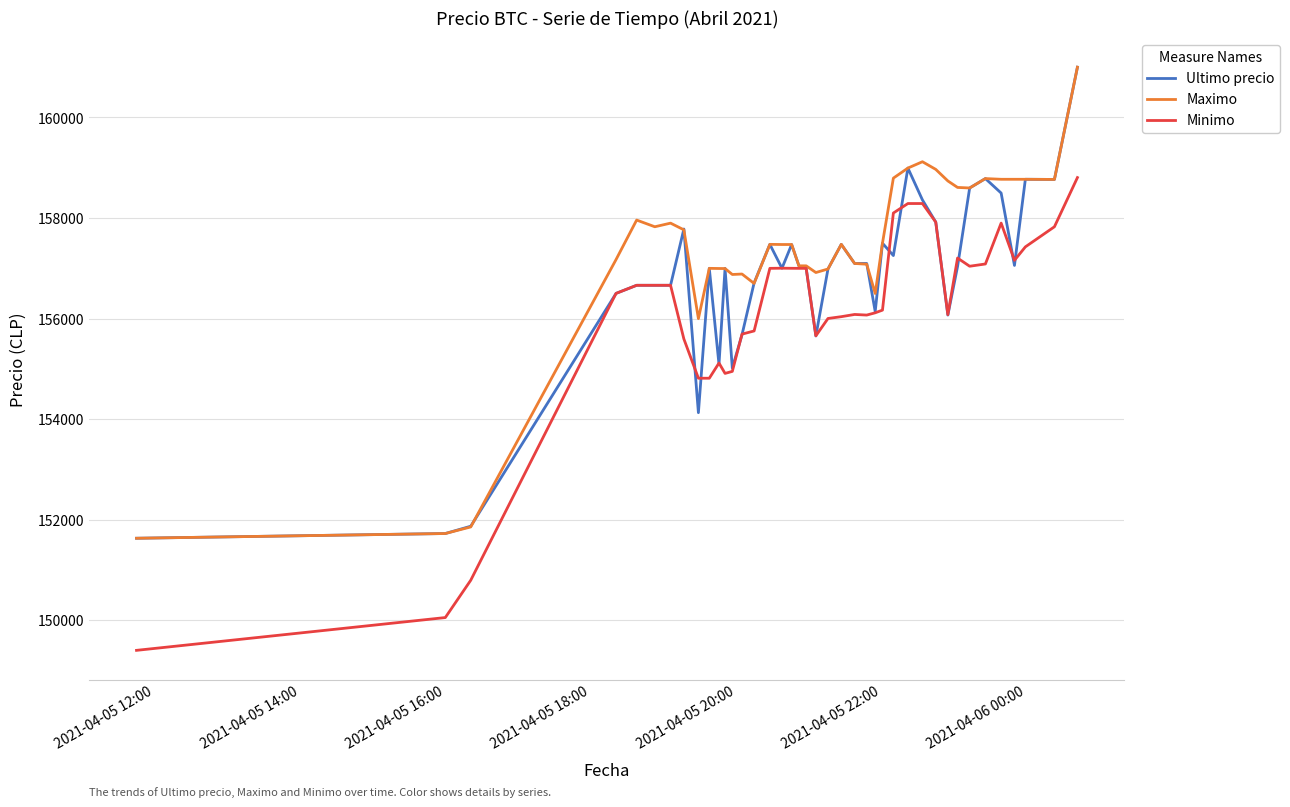

What is the minimum value for Ultimo precio?

151633